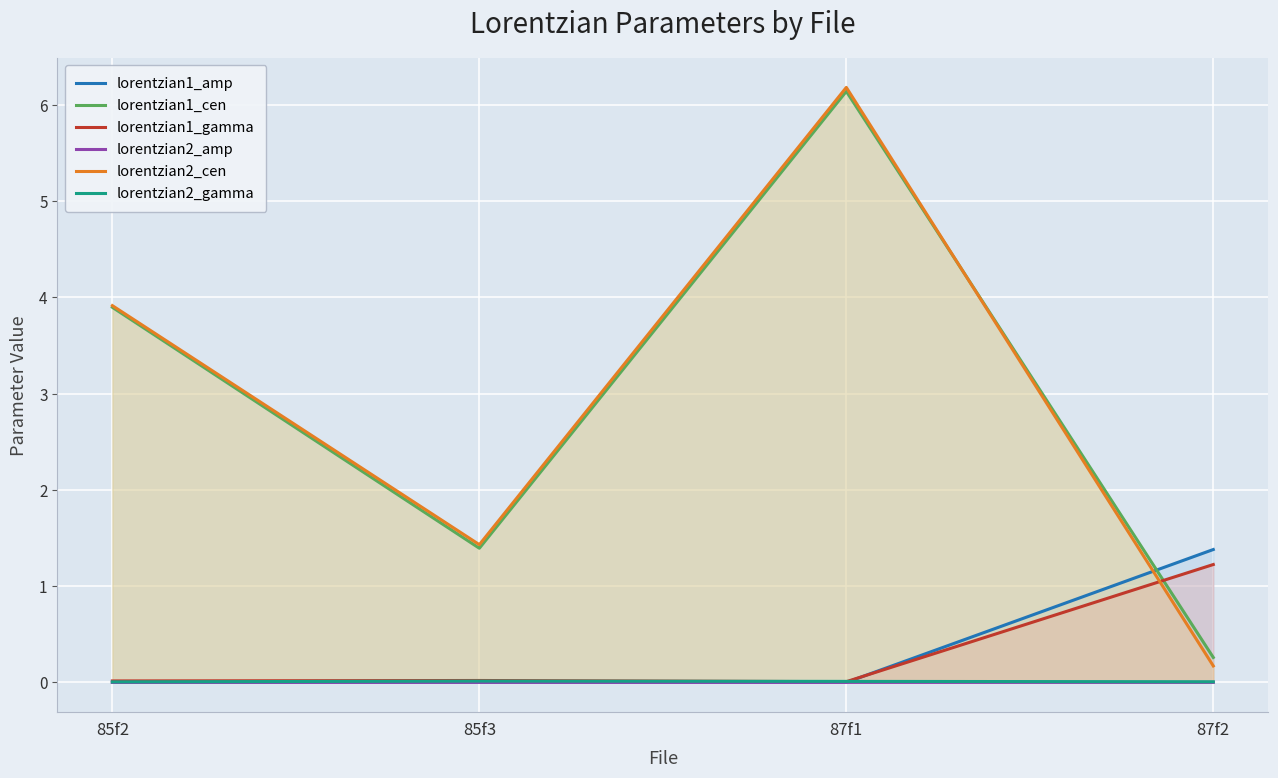

Is it true that lorentzian2_amp equals 0.0 at 85f2?

True